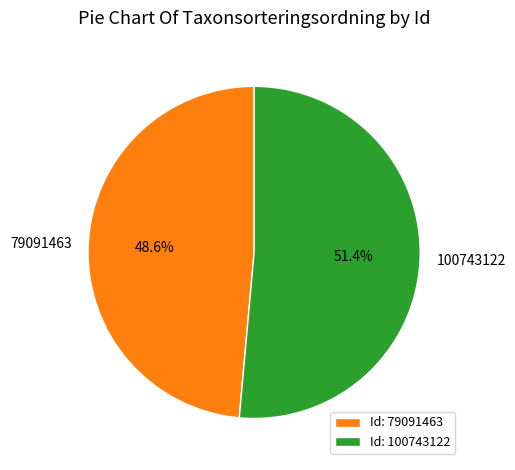

What percentage is the 79091463 slice, to the nearest percent?

49%